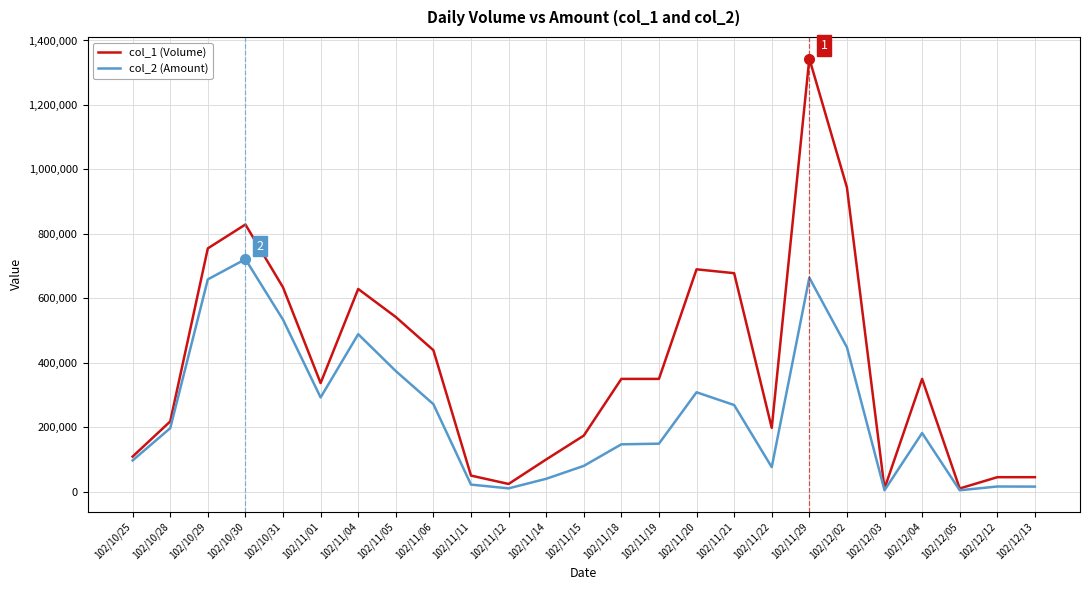

Is the value of col_2 (Amount) at 102/11/18 greater than the value of col_1 (Volume) at 102/10/28?

No